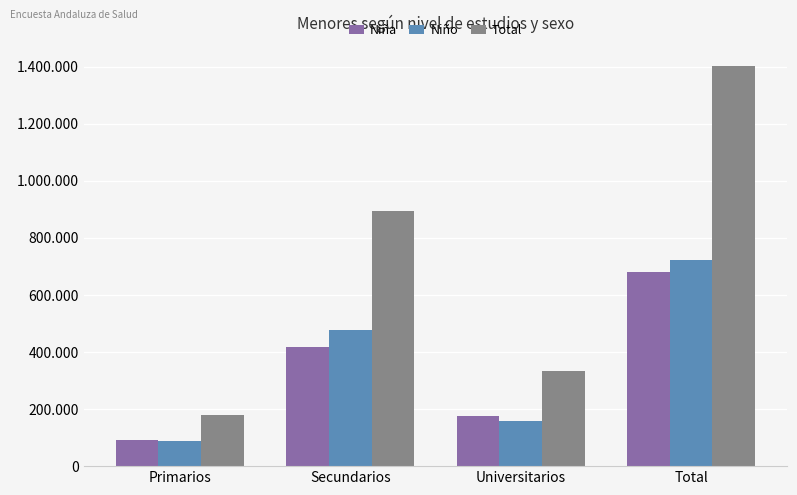

What is the label of the 4th bar from the right?

Primarios